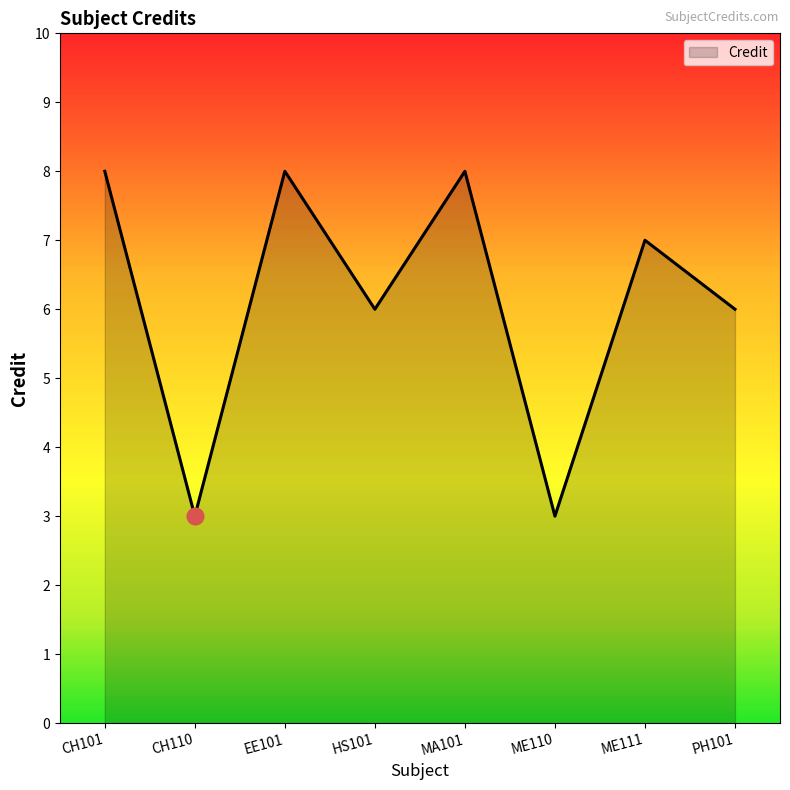

What is the average value?

6